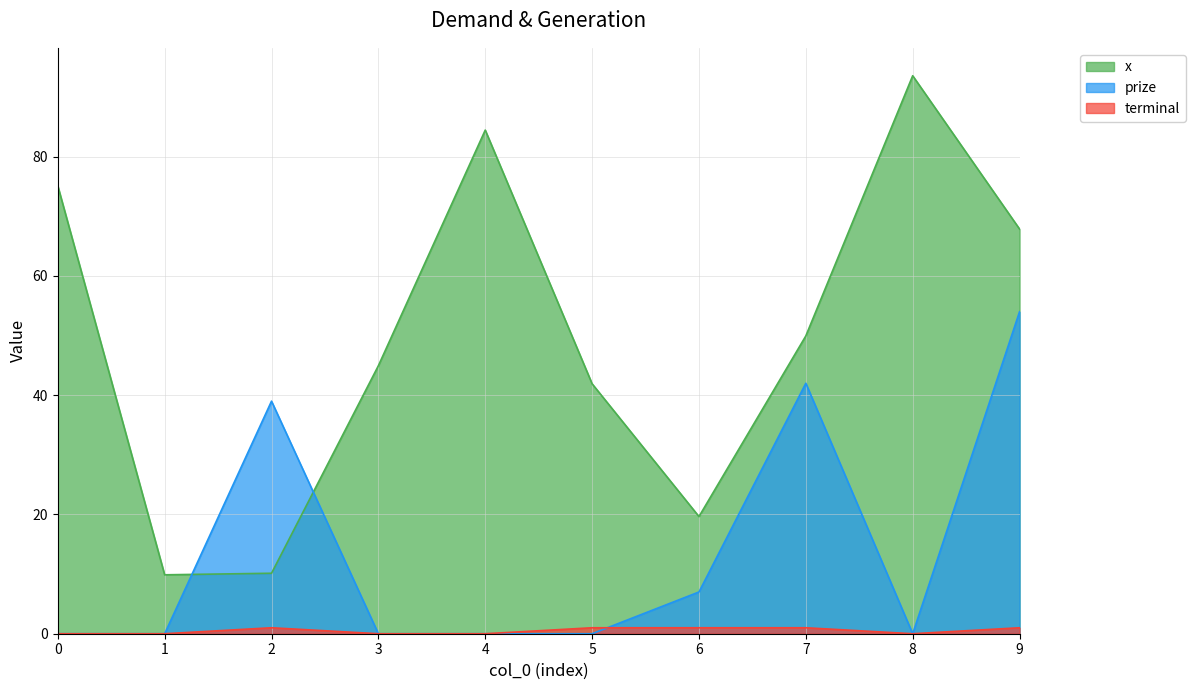

How many categories are shown in the chart?

10